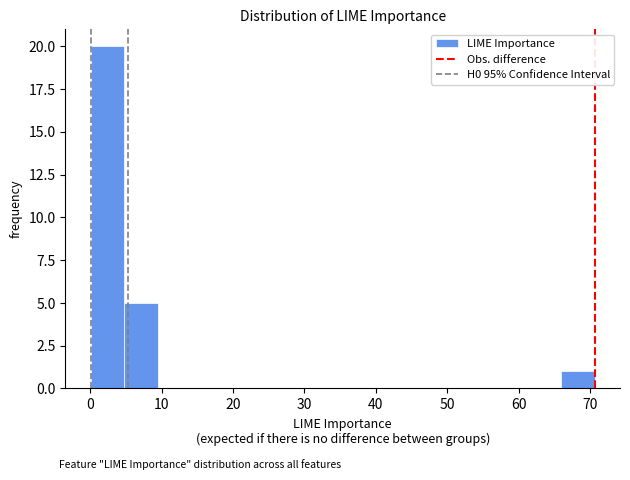

Reading left to right, transcribe this chart: for each bar, give the range it covers on the x-axis and its height. Neither the bar edges nor the heights are printed on the chart, so give them approximately, as read against the axes.

0 to 5: 20
5 to 9: 5
9 to 14: 0
14 to 19: 0
19 to 24: 0
24 to 28: 0
28 to 33: 0
33 to 38: 0
38 to 42: 0
42 to 47: 0
47 to 52: 0
52 to 57: 0
57 to 61: 0
61 to 66: 0
66 to 71: 1